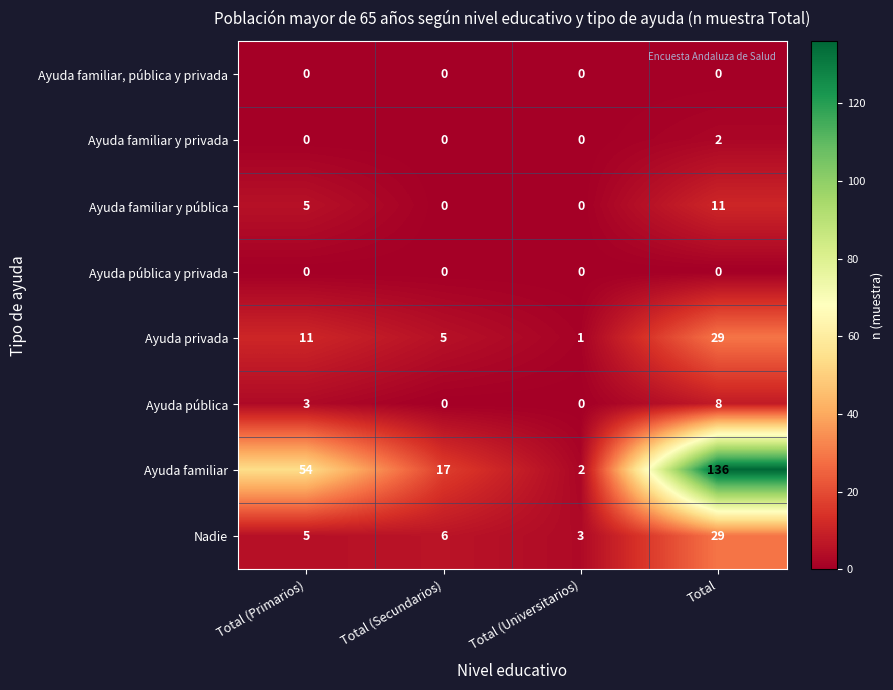

What is the greatest value displayed?

136